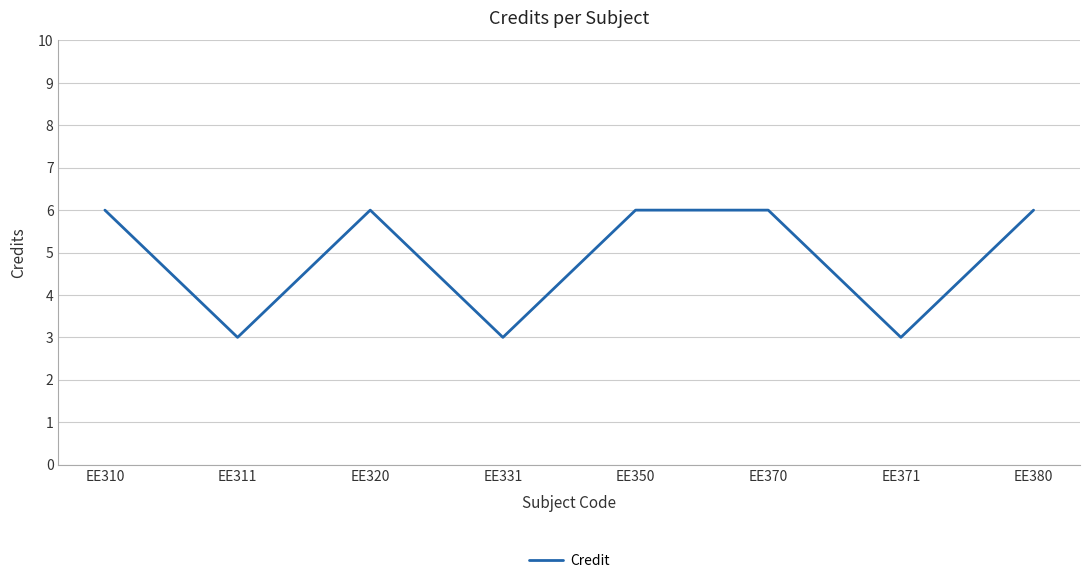

Does the chart display data point markers on the line(s)?

No